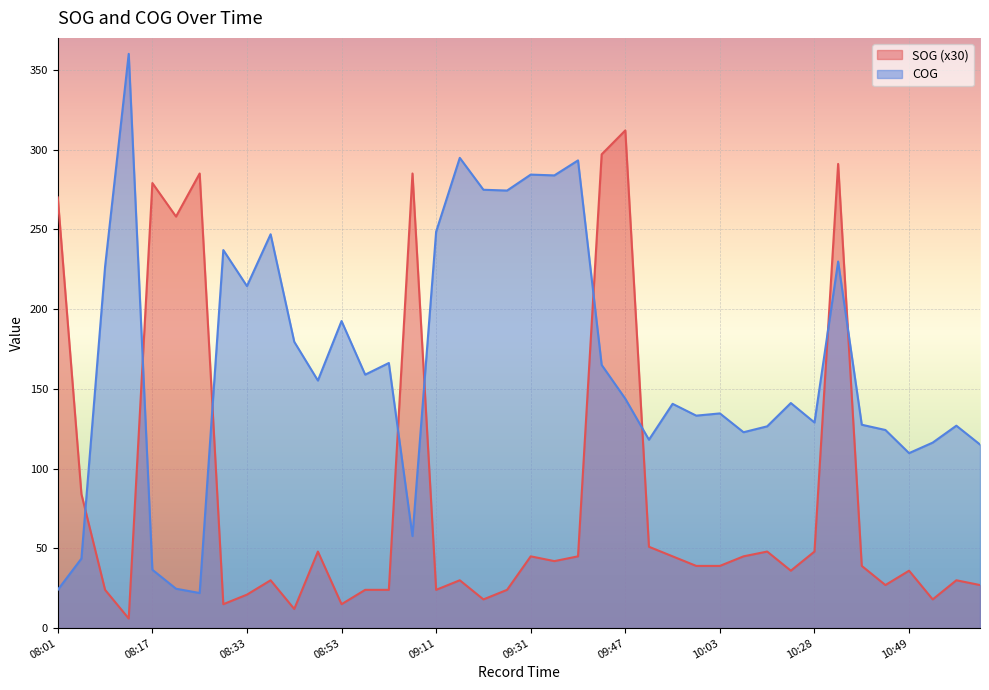

List the series in order of their overall mean, highest first.

COG, SOG (x30)